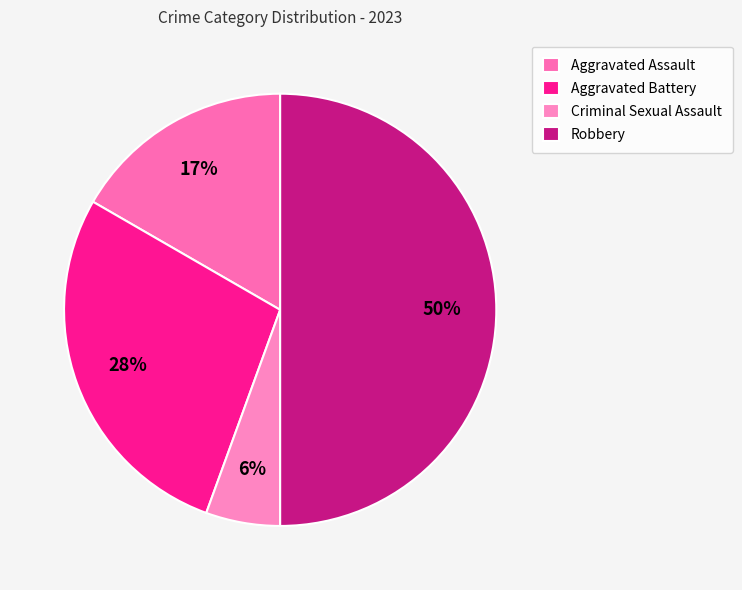

What percentage is the Aggravated Assault slice, to the nearest percent?

17%